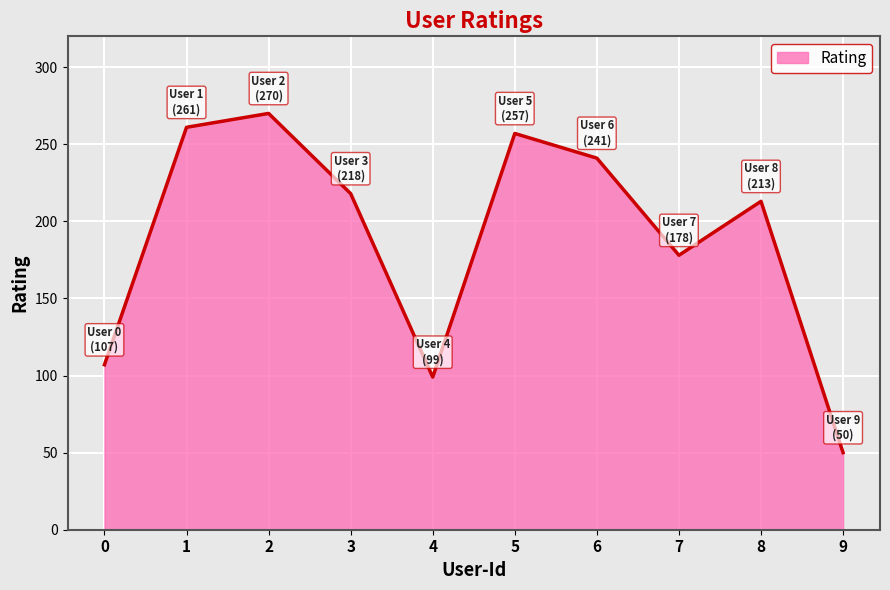

Which category has the highest value across all series?

2